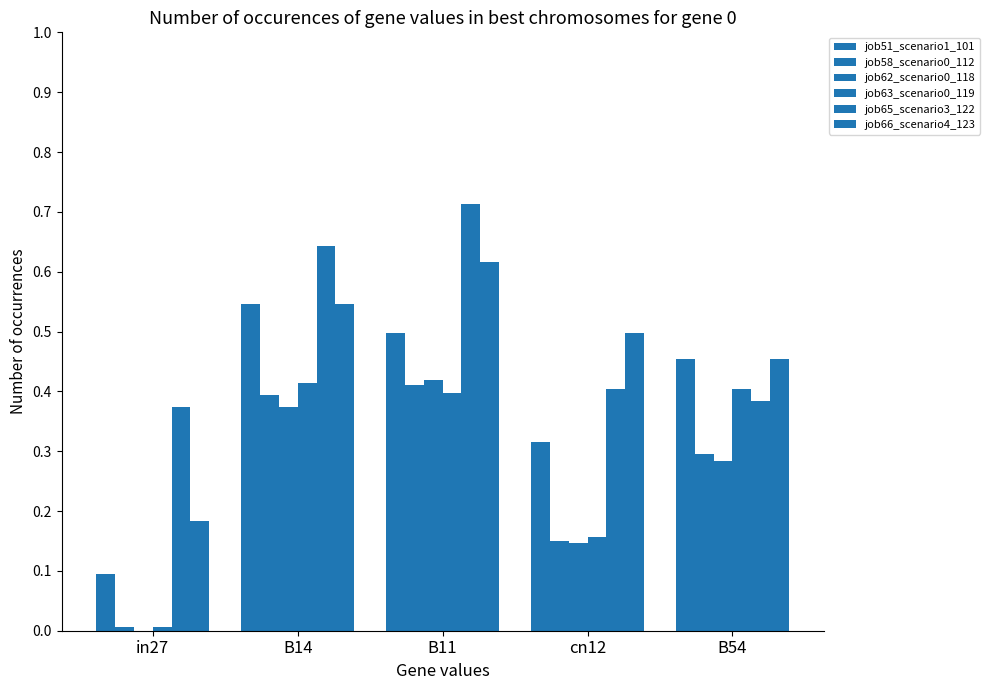

What is the highest value of the job51_scenario1_101 series?

0.5